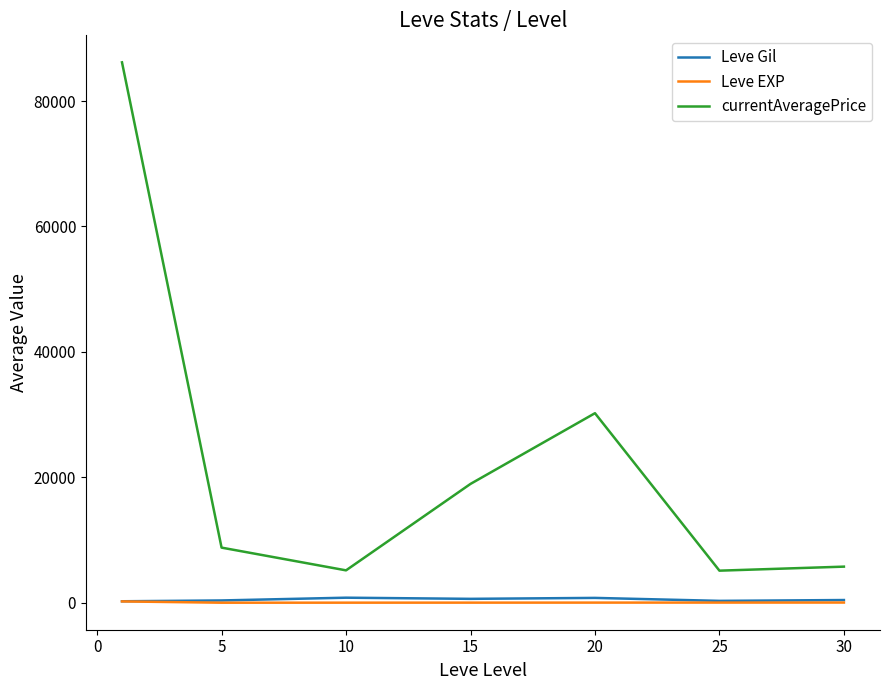

True or false: Leve EXP and currentAveragePrice intersect in this chart.

False